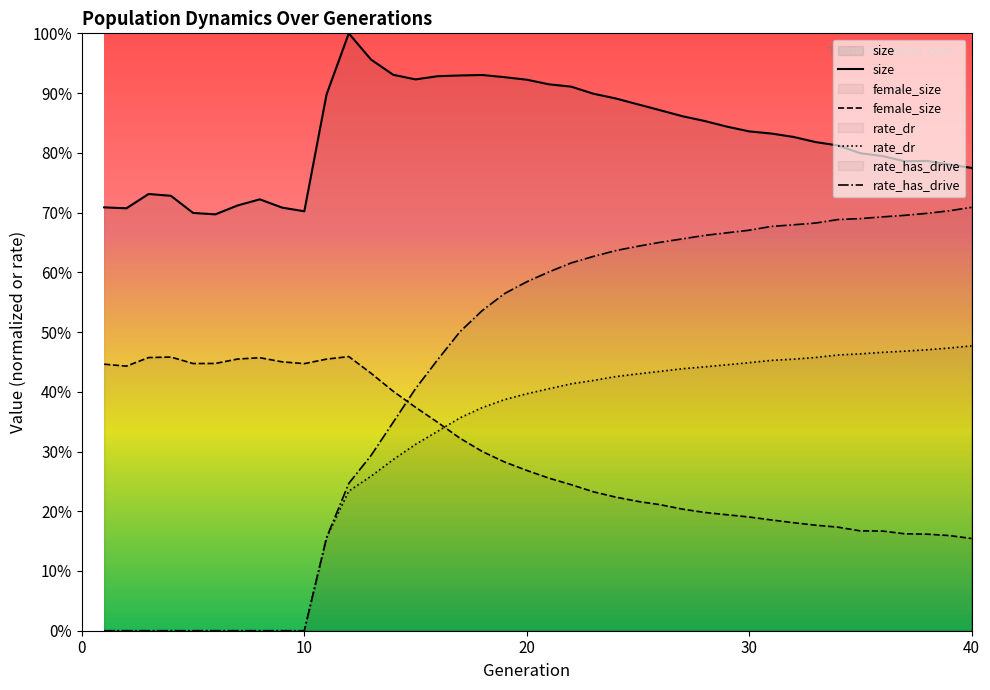

What are all the series names shown in the legend?

size, female_size, rate_dr, rate_has_drive